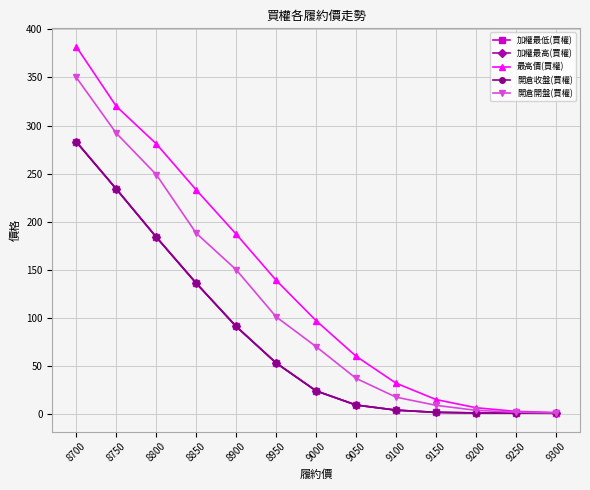

What is the difference between the second highest and minimum values in the 開倉收盤(買權) series?

233.2